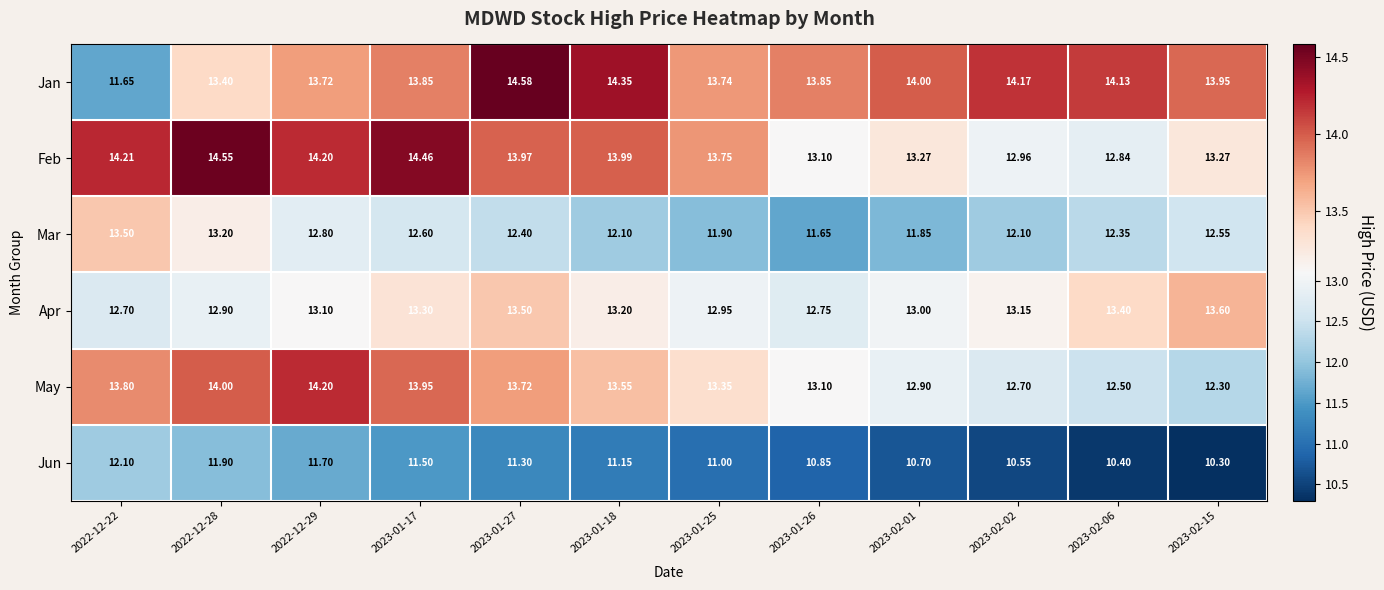

How many categories are shown in the chart?

12